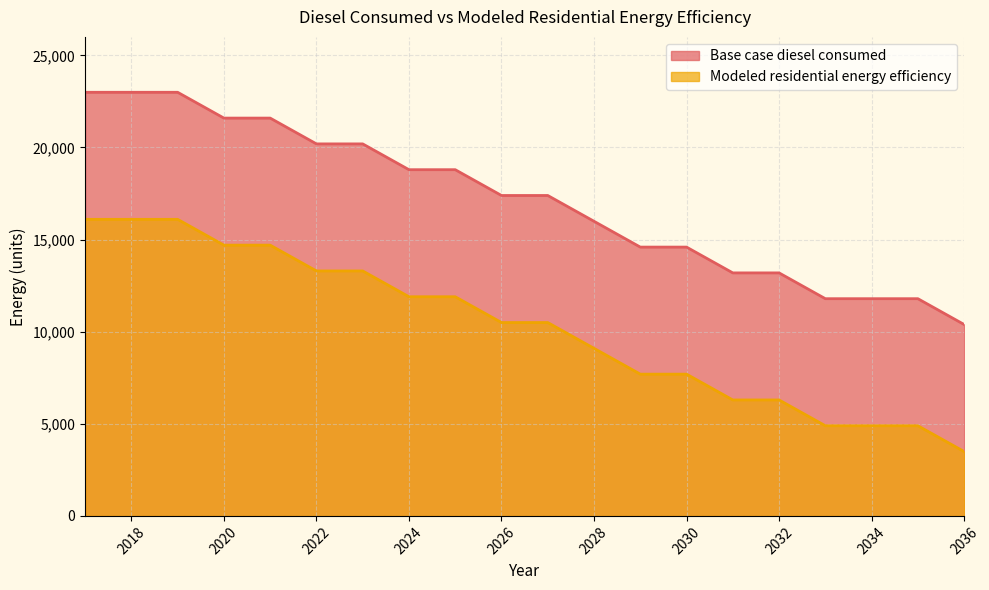

What is the spread (max minus min) of values at 2028?

6896.5